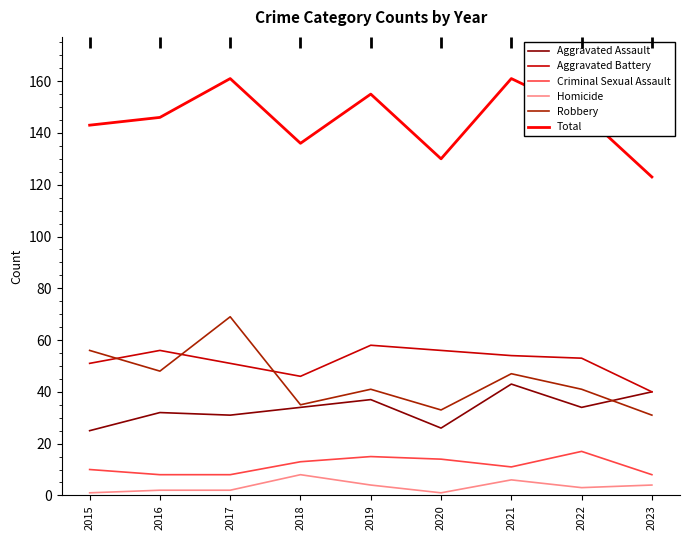

At which label is Robbery closest to 50?

2016